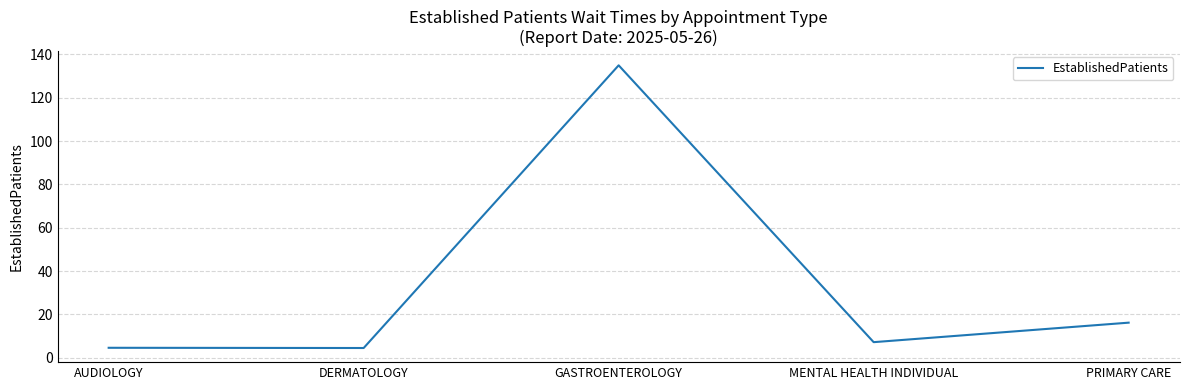

What value does the data have at GASTROENTEROLOGY?

135.0